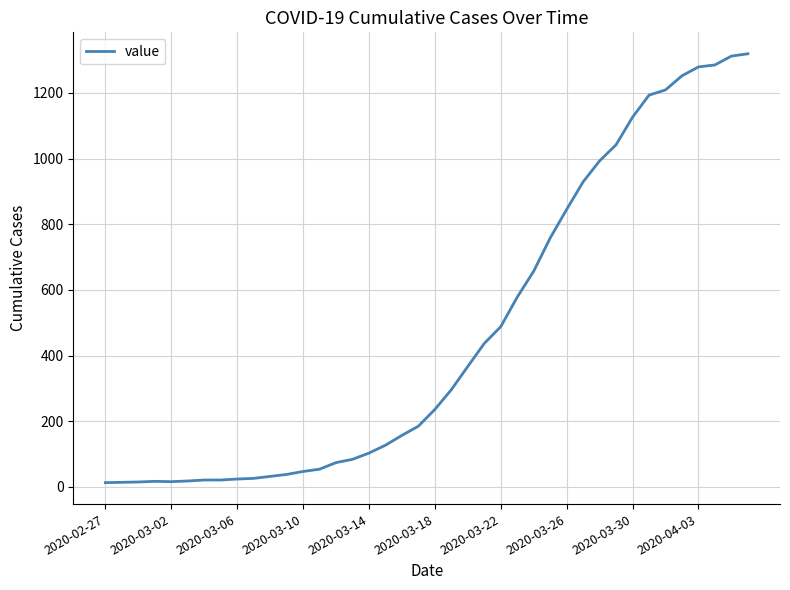

What is the maximum value shown in the chart?

1319